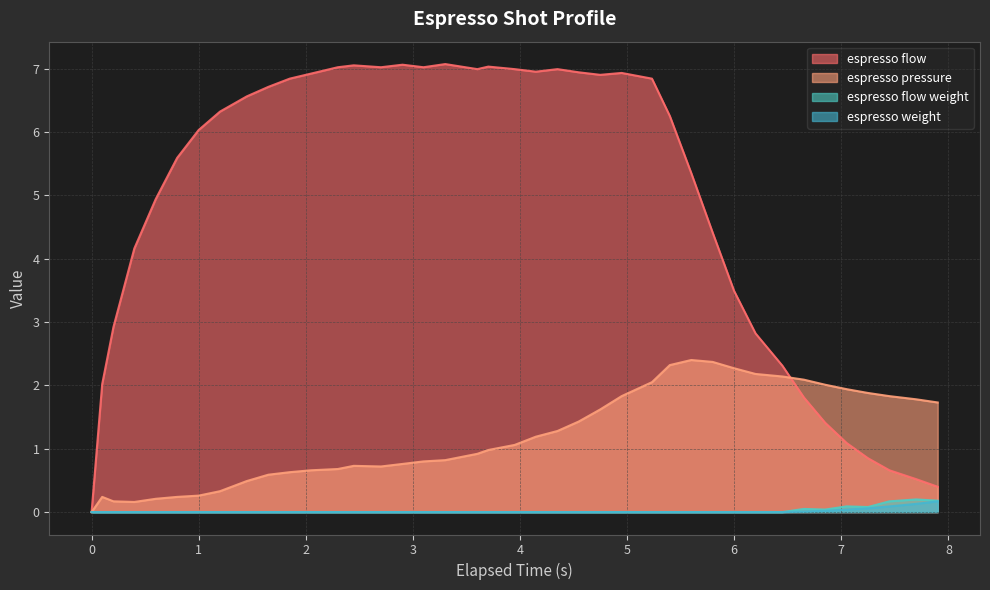

What position from the right is 4.949?

15